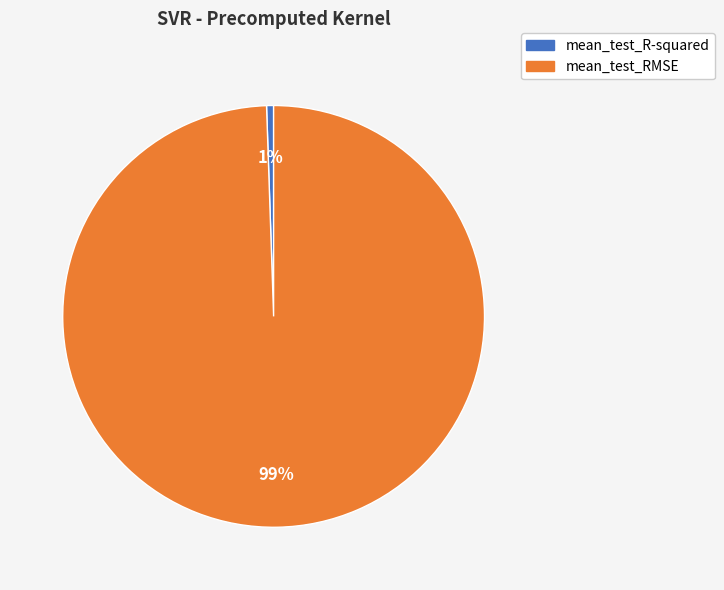

Does any single category account for the majority?

Yes